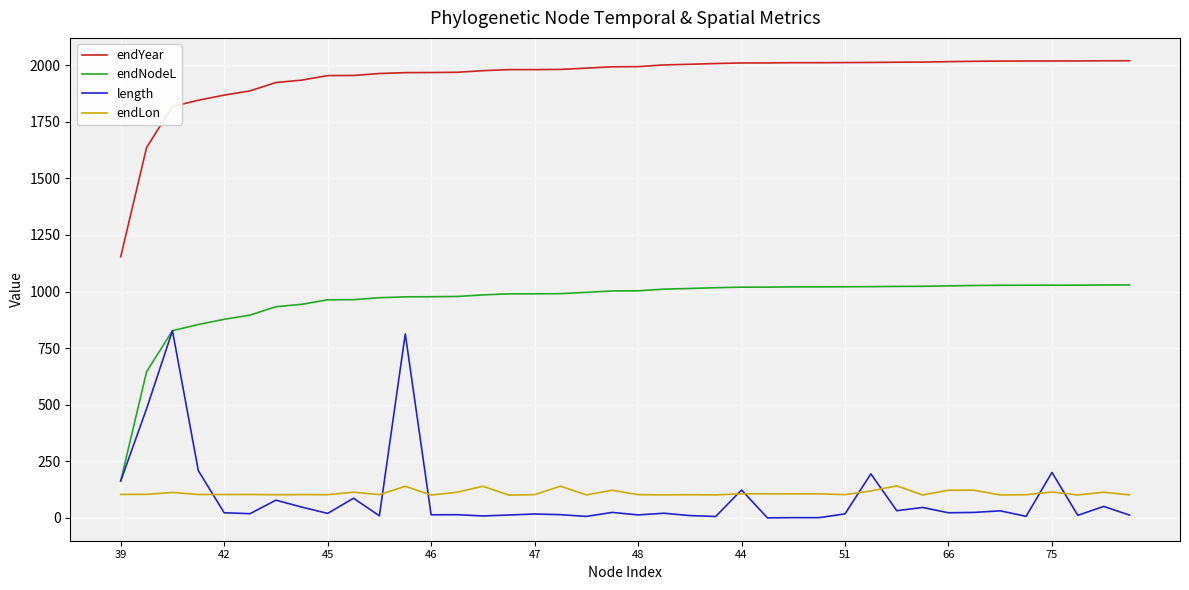

True or false: endYear and endNodeL intersect in this chart.

False